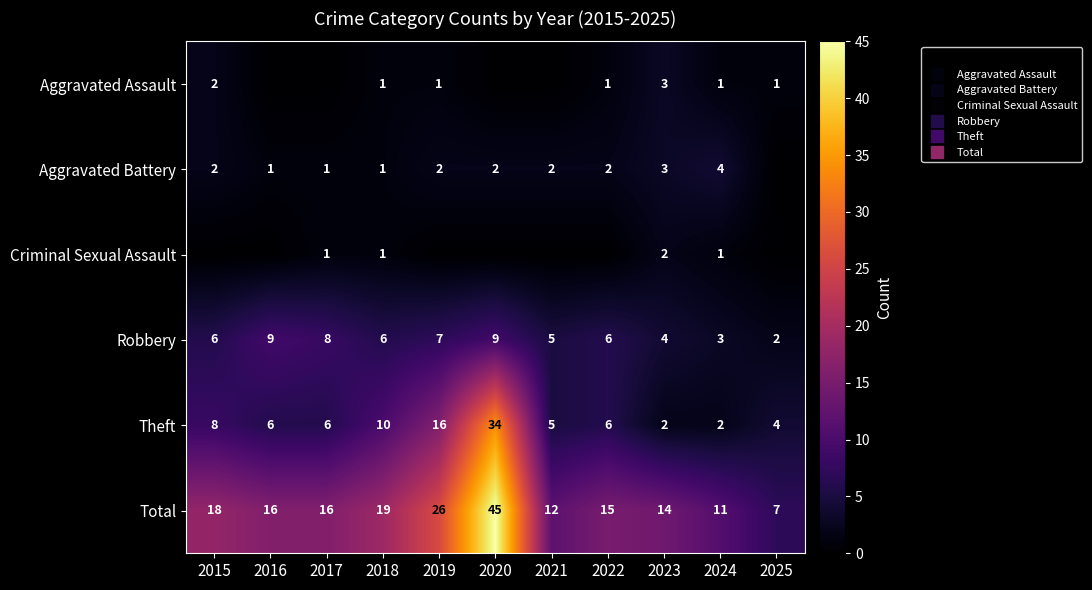

The Total series shows 7 at 2025. True or false?

True